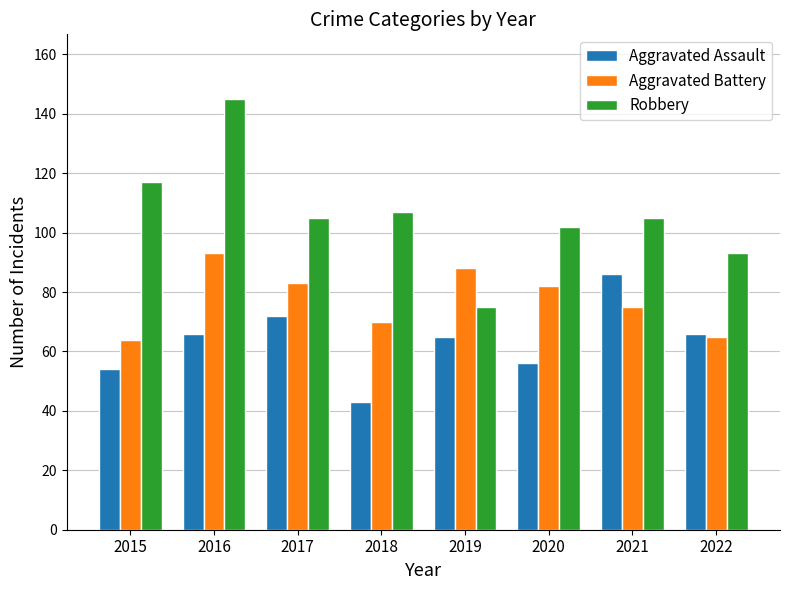

Between 2016 and 2021, which series saw the biggest shift?

Robbery